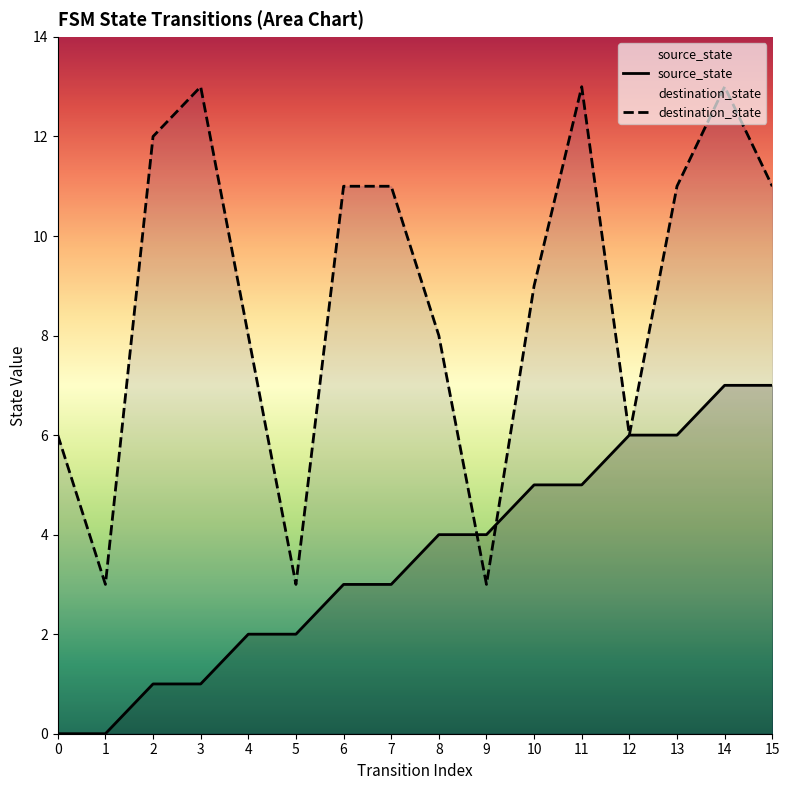

Where does the source_state series first go above 4?

10